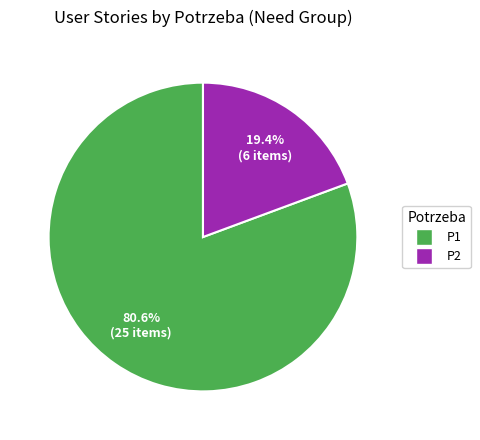

Which has a higher value, P1 or P2?

P1